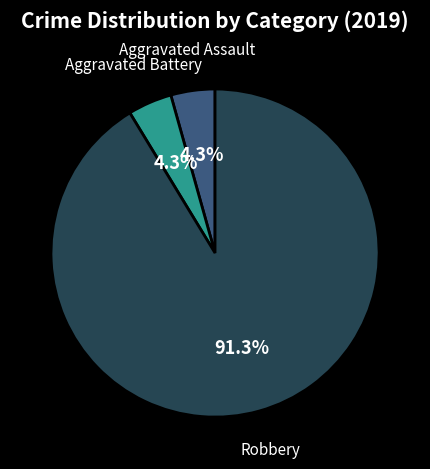

Is there a majority slice in this chart?

Yes